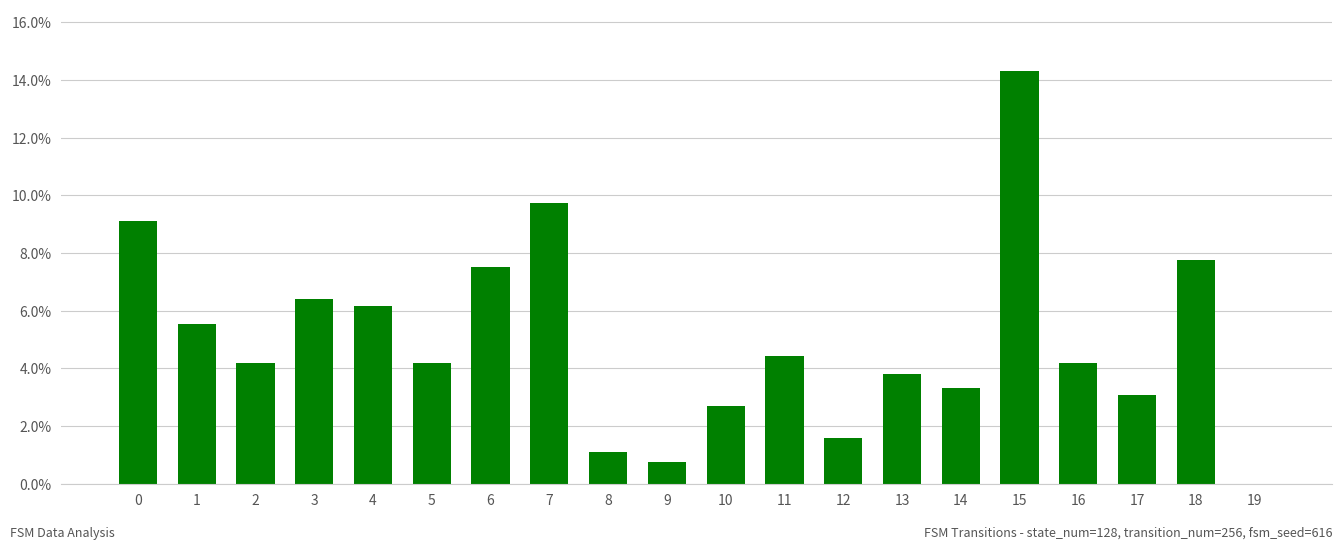

The value at 18 is 0.1. True or false?

True